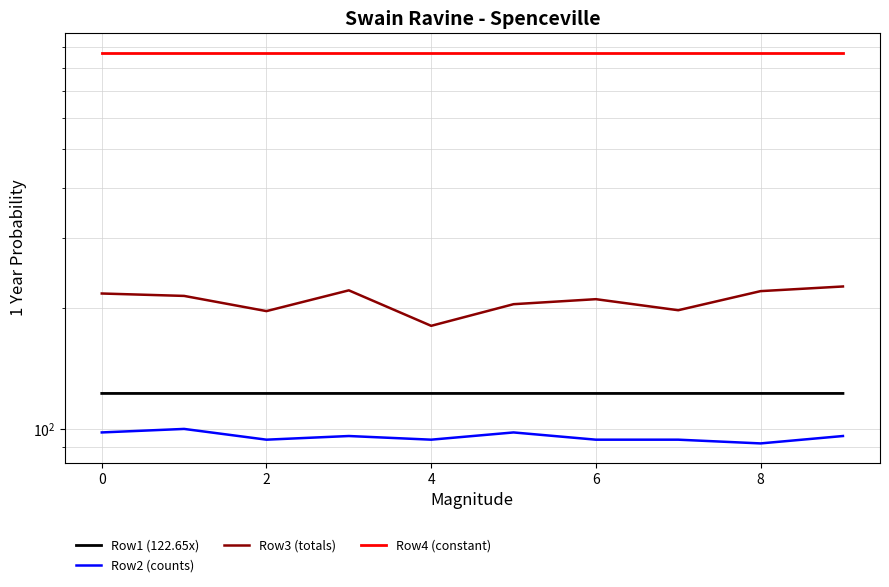

How many interior local peaks does the Row2 (counts) series have?

3